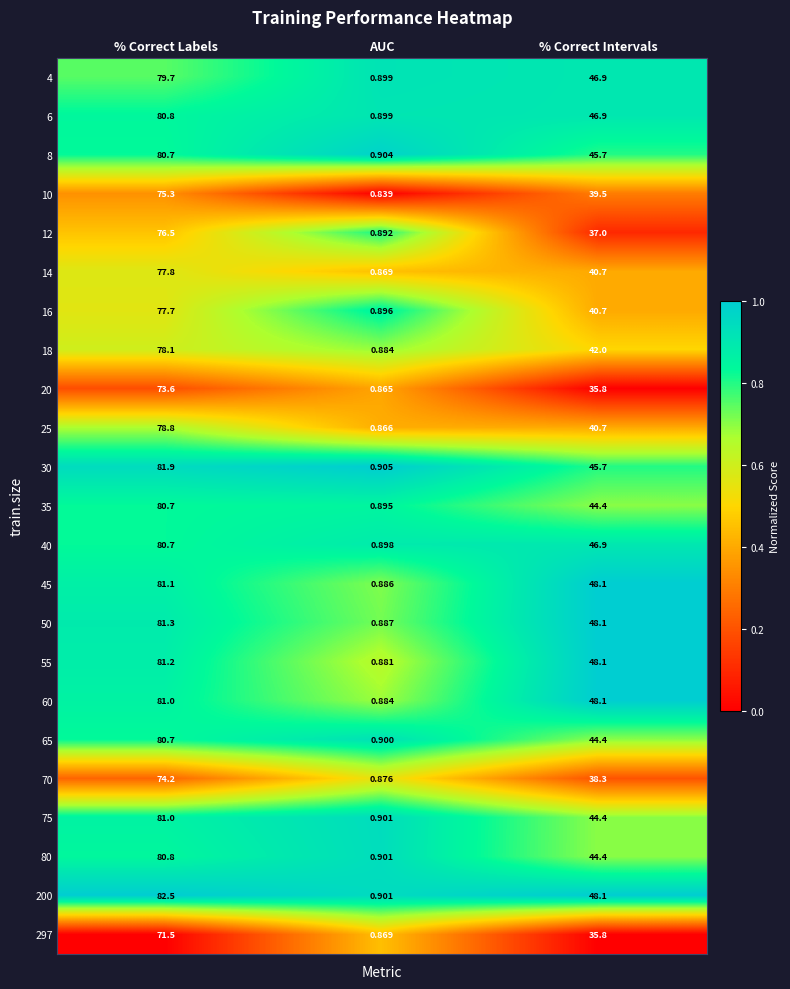

Which category has the lowest value across all series?

AUC